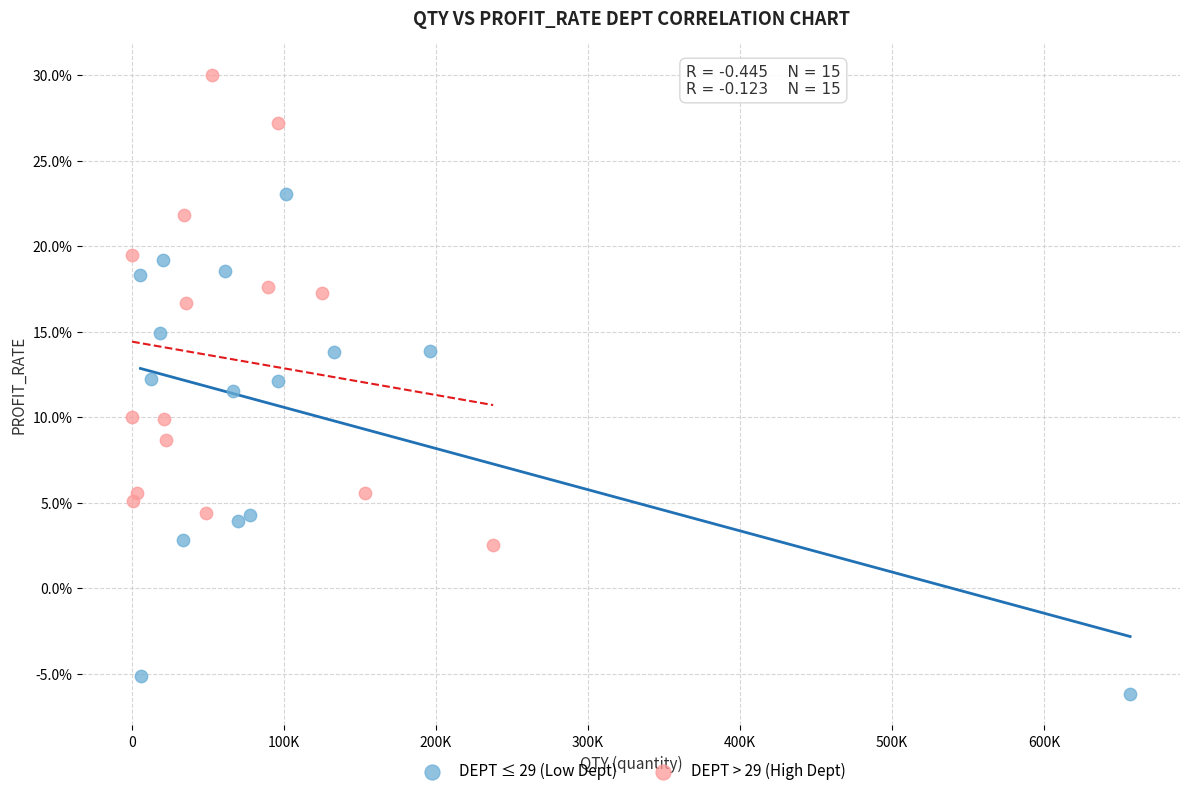

What are all the series names shown in the legend?

DEPT ≤ 29 (Low Dept), DEPT > 29 (High Dept)